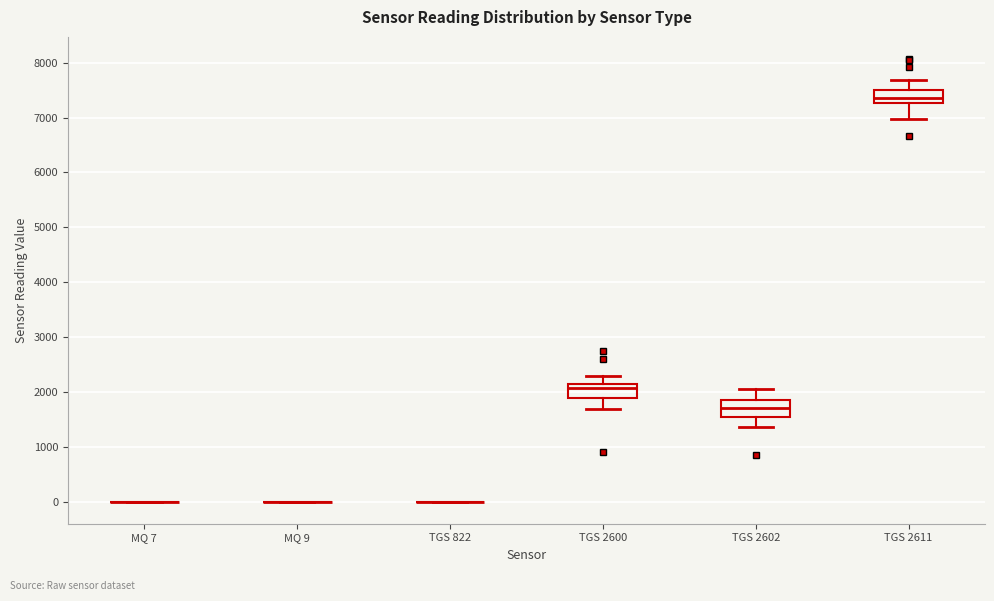

Where is the lower edge of the box for TGS 2611 on the y-axis? The values are not printed on the chart, so give them approximately, as read against the axis.

7300